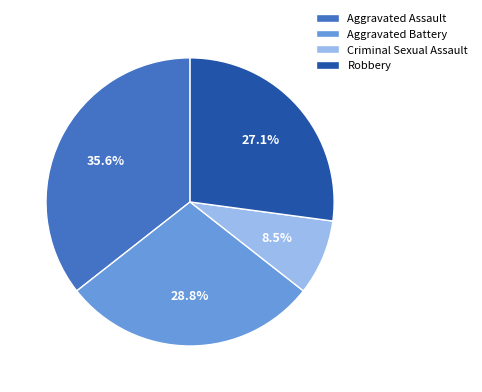

What is the total percentage of Aggravated Battery and Aggravated Assault?

64.4%